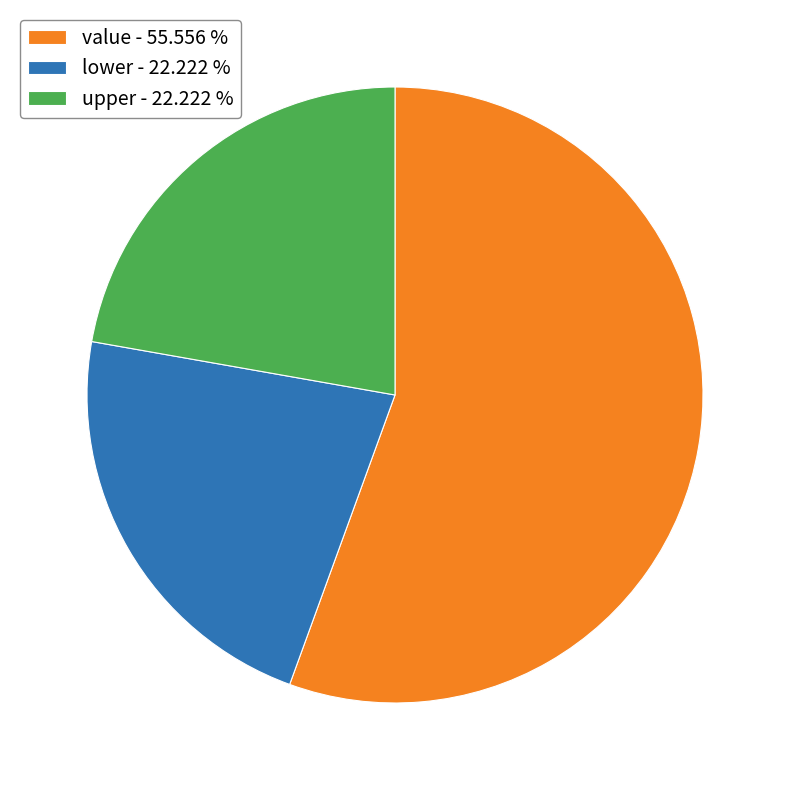

Approximately how many times larger is the value at lower - 22.222 % compared to value - 55.556 %?

0.4